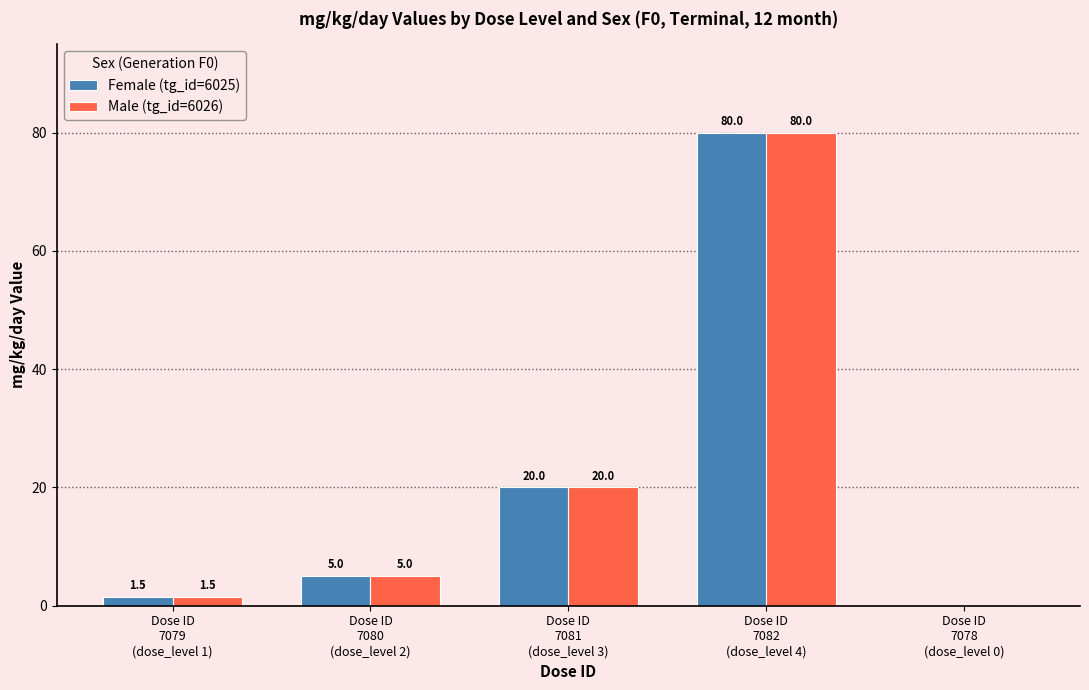

Is it true that Female (tg_id=6025) equals 80.0 at Dose ID
7082
(dose_level 4)?

True